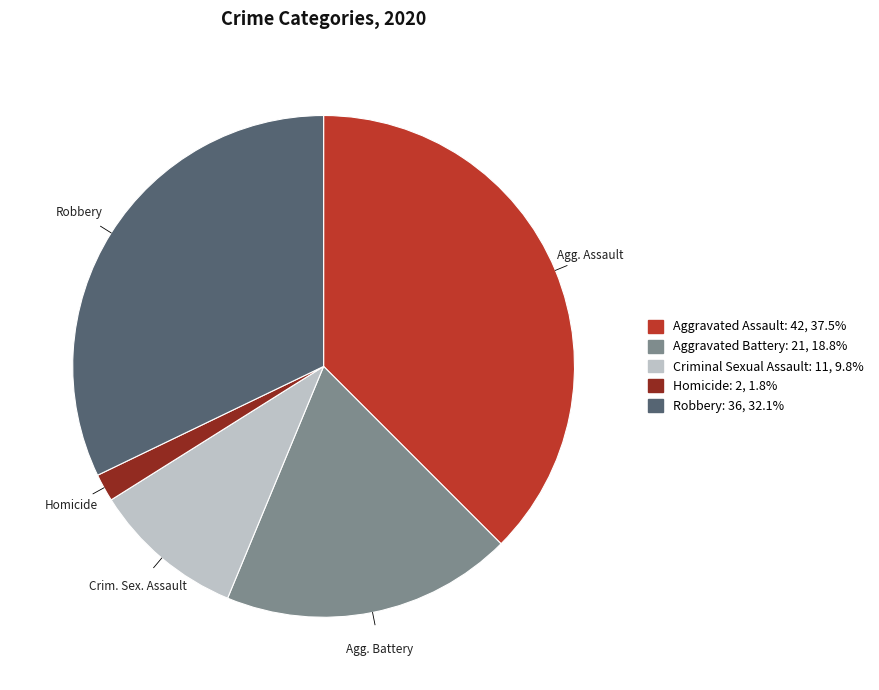

Is there a majority slice in this chart?

No